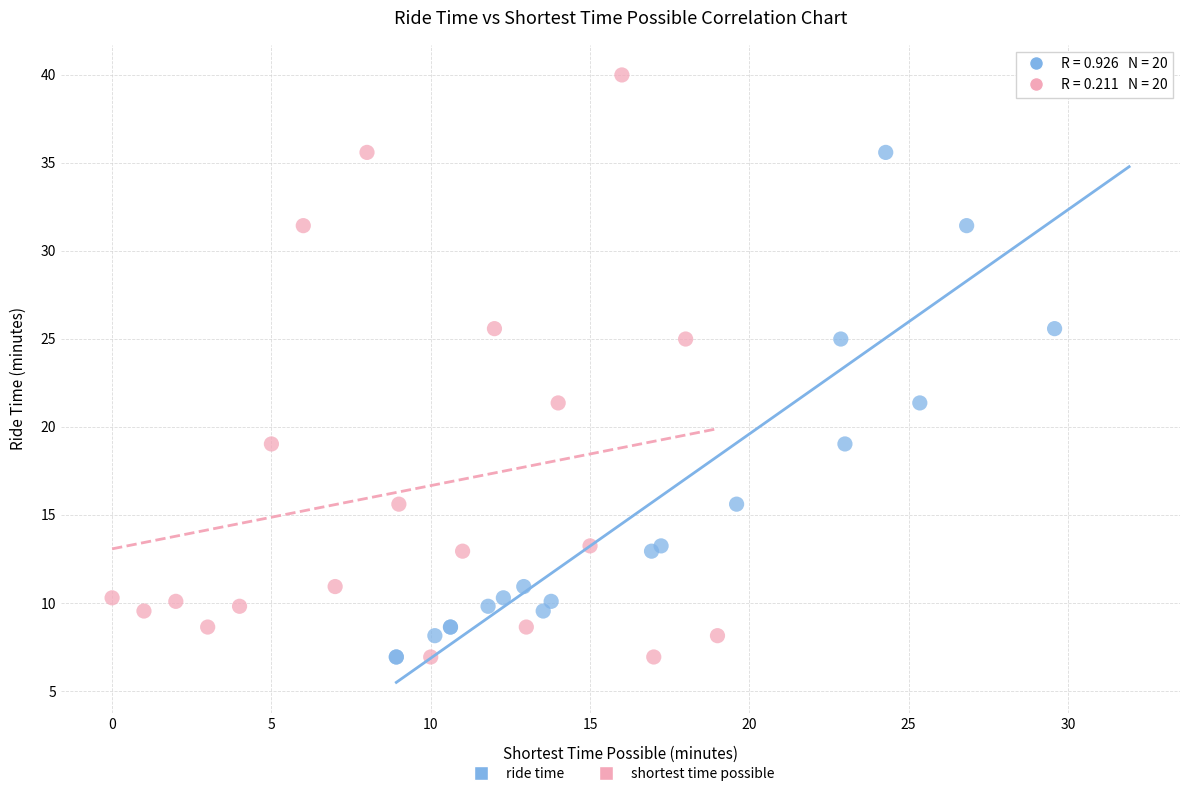

What are all the series names shown in the legend?

ride time, shortest time possible